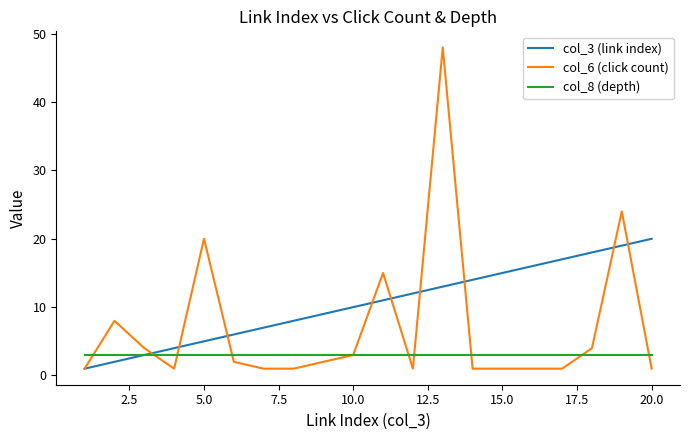

Reading left to right, what are all the values shown in this chart?

col_3 (link index): 1	2	3	4	5	6	7	8	9	10	11	12	13	14	15	16	17	18	19	20
col_6 (click count): 1	8	4	1	20	2	1	1	2	3	15	1	48	1	1	1	1	4	24	1
col_8 (depth): 3	3	3	3	3	3	3	3	3	3	3	3	3	3	3	3	3	3	3	3